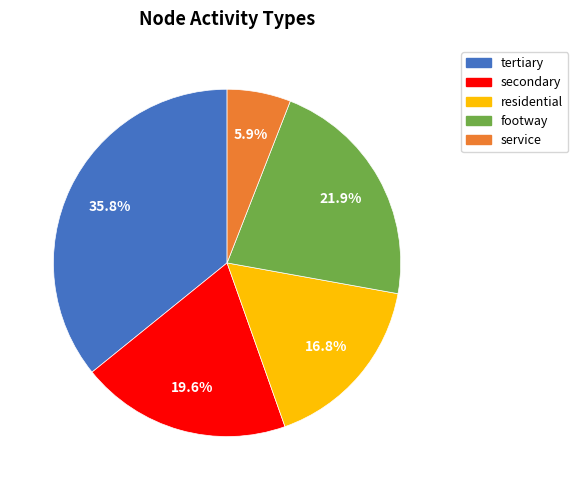

How many segments does this pie chart have?

5